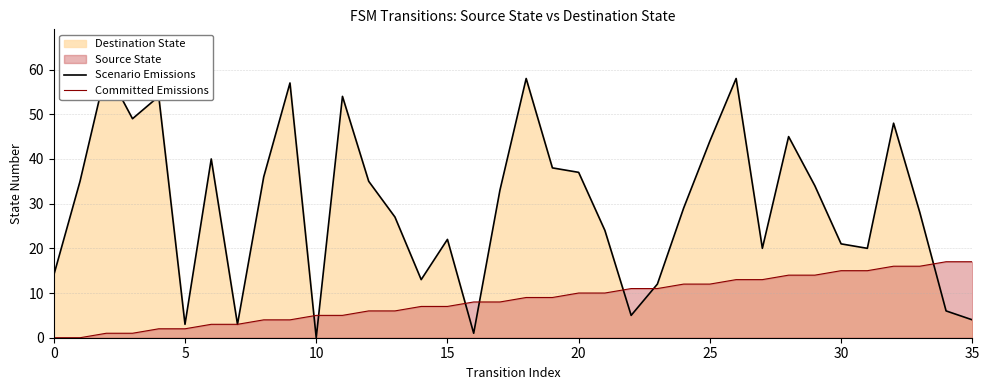

Reading right to left, list all the values displayed in this chart.

Scenario Emissions: 4	6	28	48	20	21	34	45	20	58	44	29	12	5	24	37	38	58	33	1	22	13	27	35	54	0	57	36	3	40	3	54	49	60	35	14
Committed Emissions: 17	17	16	16	15	15	14	14	13	13	12	12	11	11	10	10	9	9	8	8	7	7	6	6	5	5	4	4	3	3	2	2	1	1	0	0